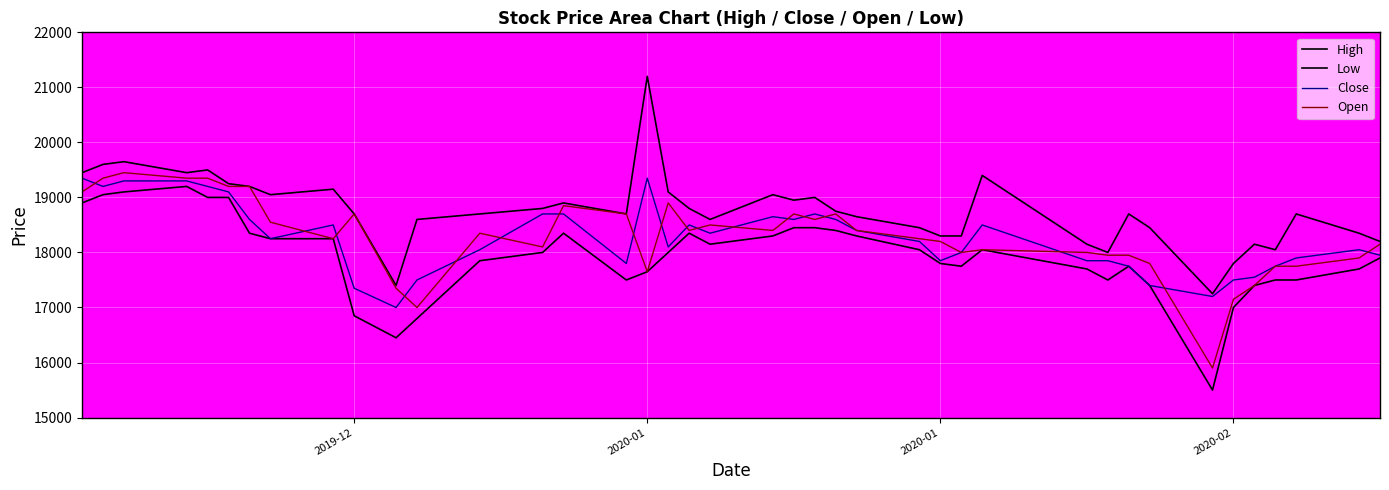

Rank the series by their maximum value, from highest to lowest.

High, Open, Close, Low